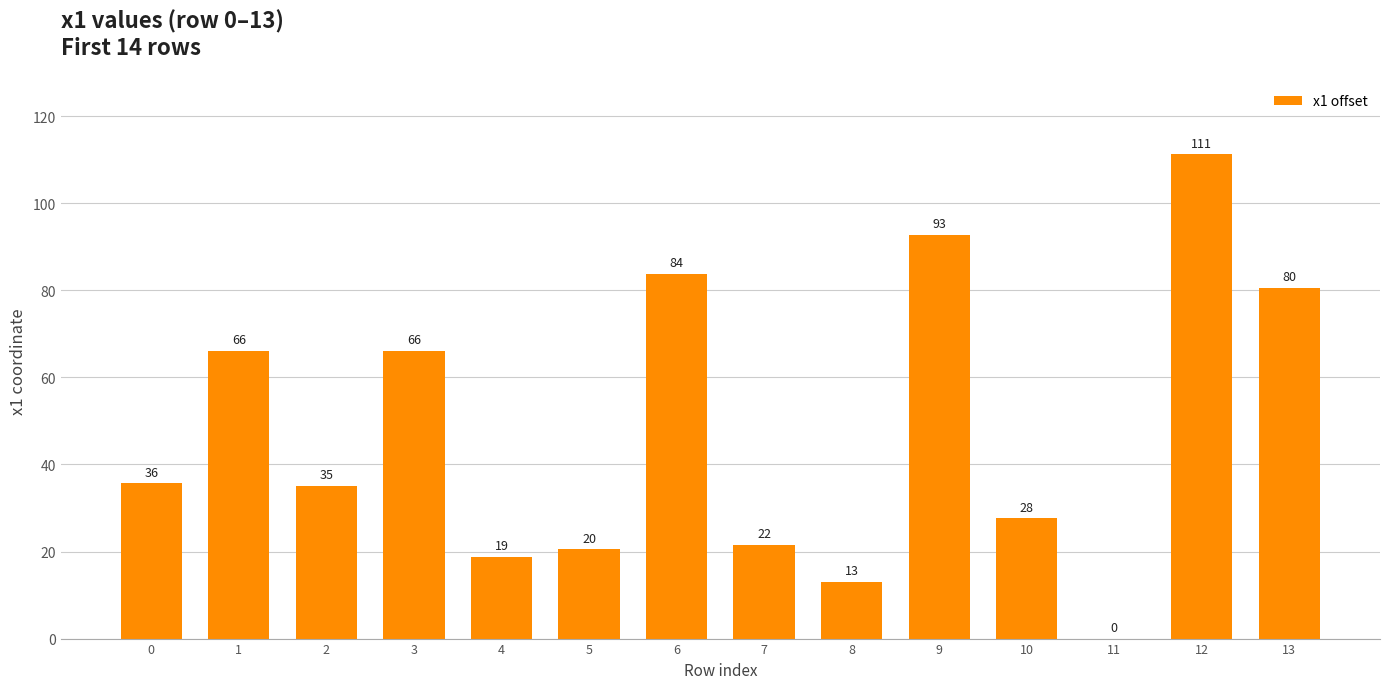

What value does the data have at 7?

21.5